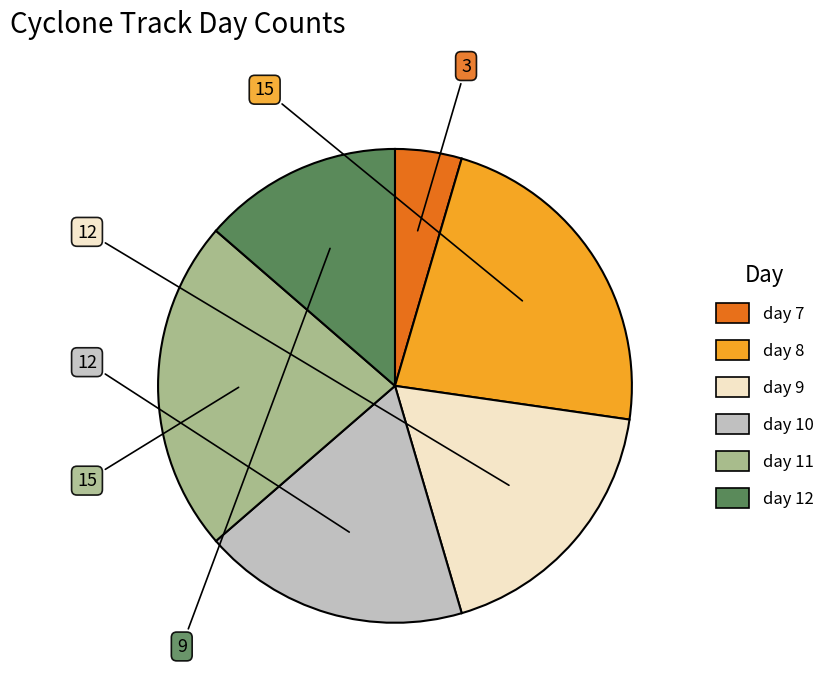

Between day 9 and day 11, which is larger?

day 11